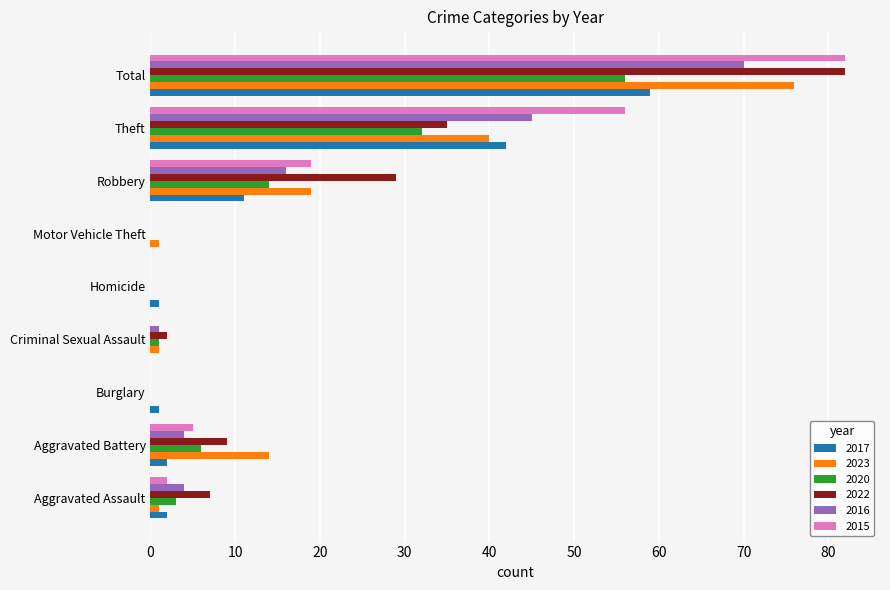

Where is 2017 nearest to the value 29?

Theft